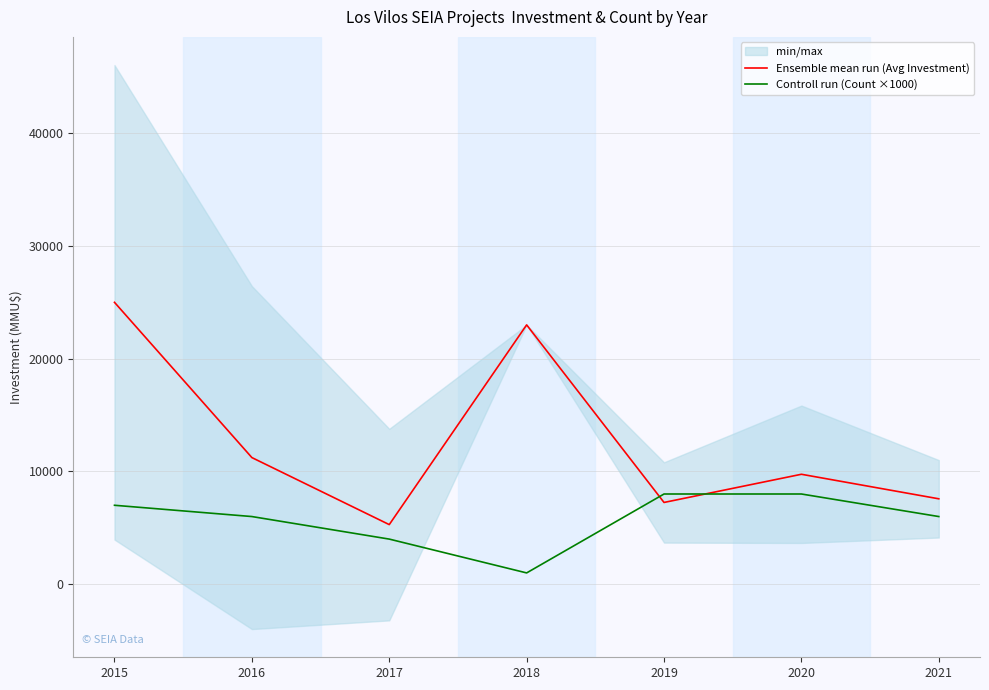

Where is the first local minimum for Controll run (Count ×1000)?

2018